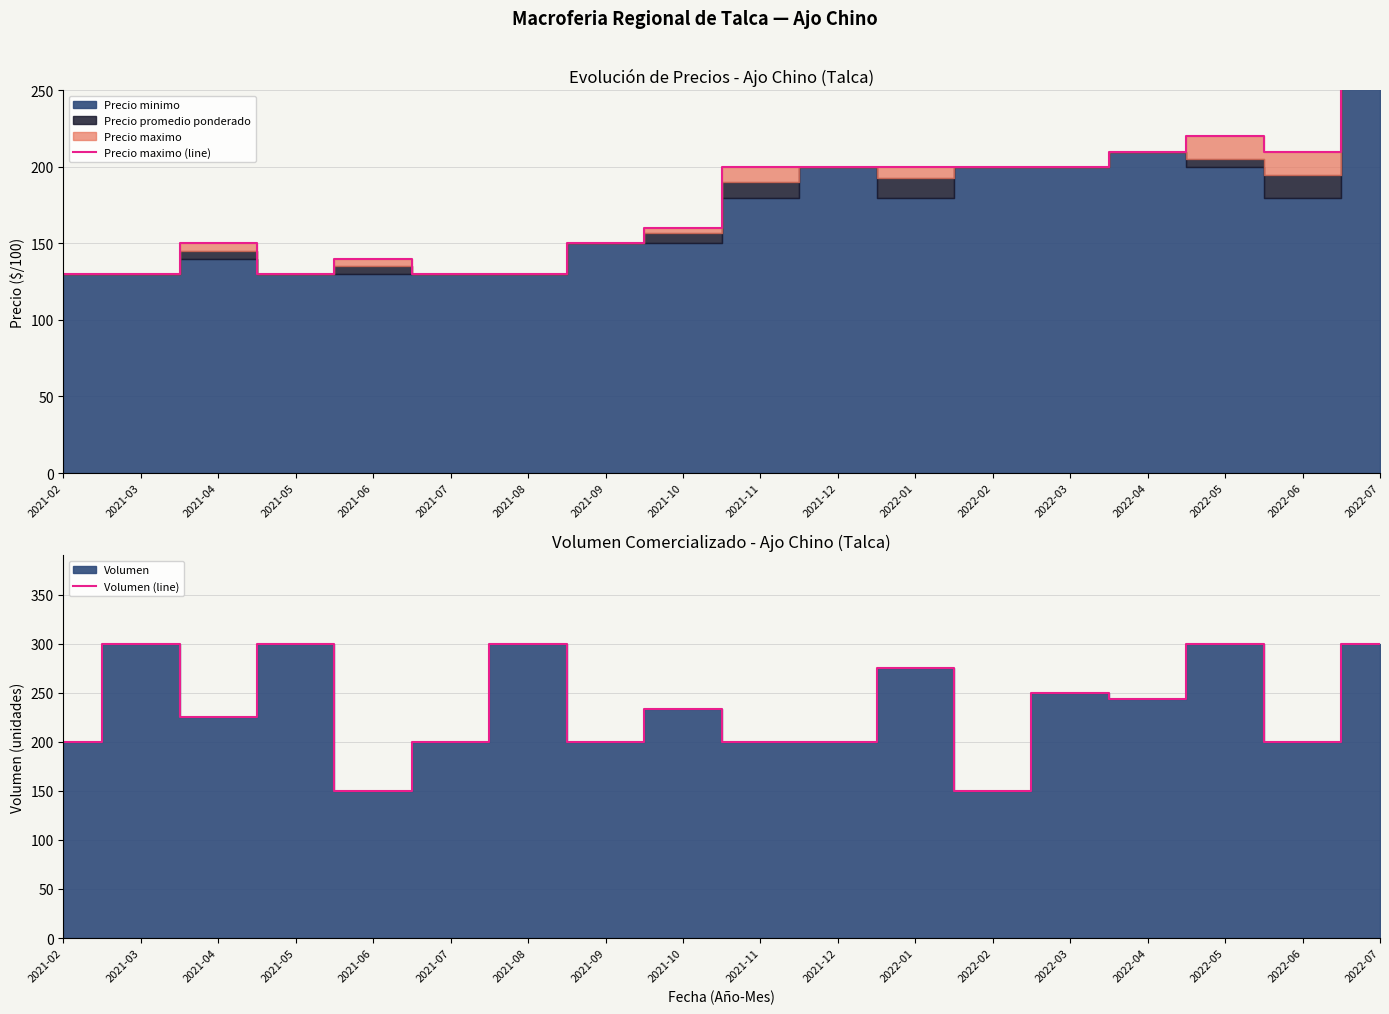

What is the label of the 6th point from the left?

2021-07